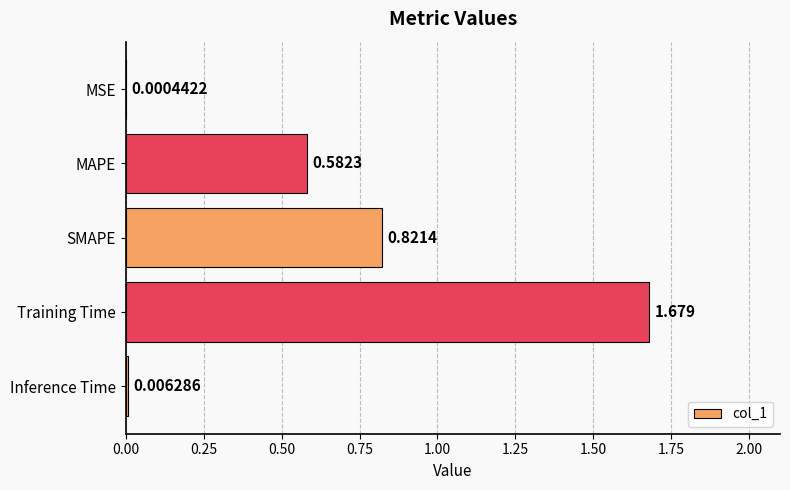

Where is the data nearest to the value 0?

MSE